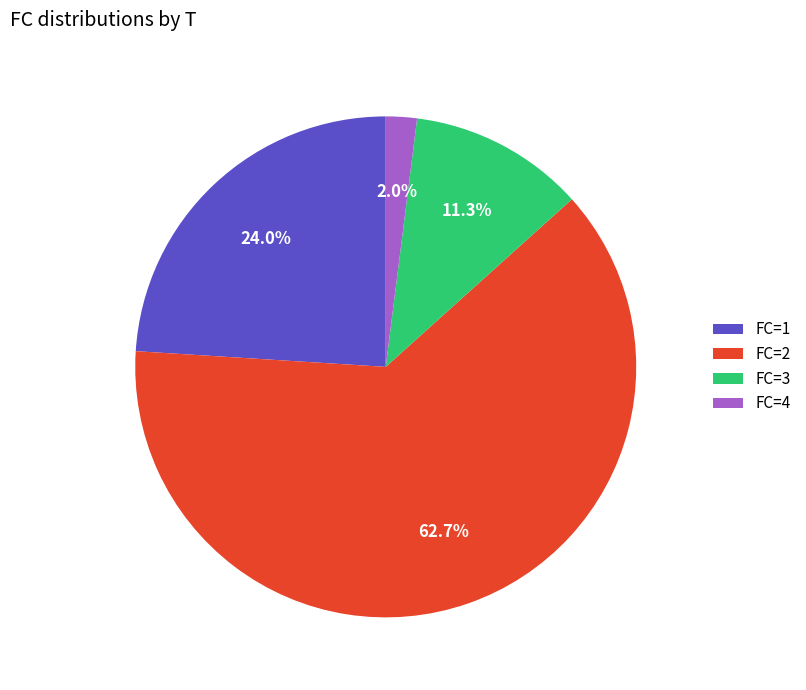

What portion of the pie excludes FC=1?

76.0%